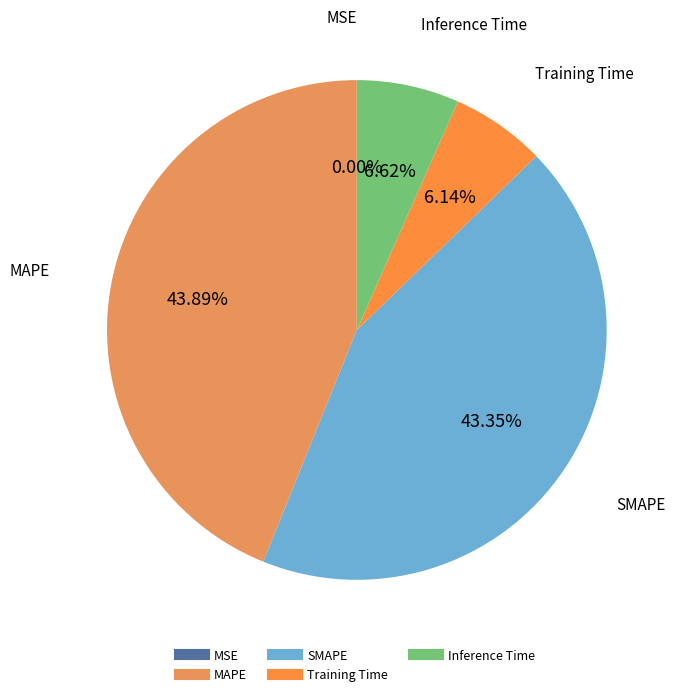

To the nearest percent, what is the difference between the largest and smallest slice percentages?

44%